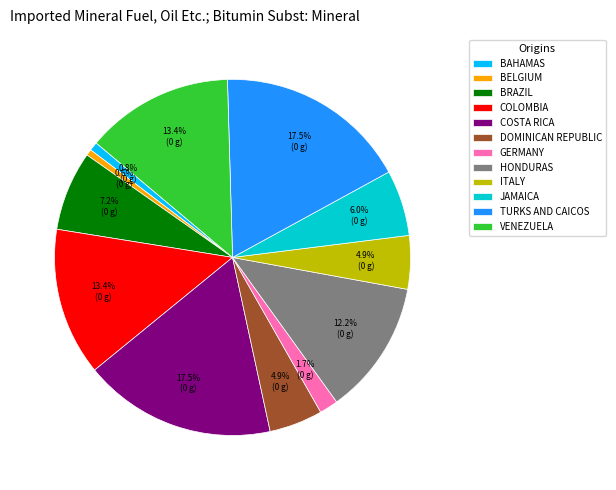

How many segments does this pie chart have?

12